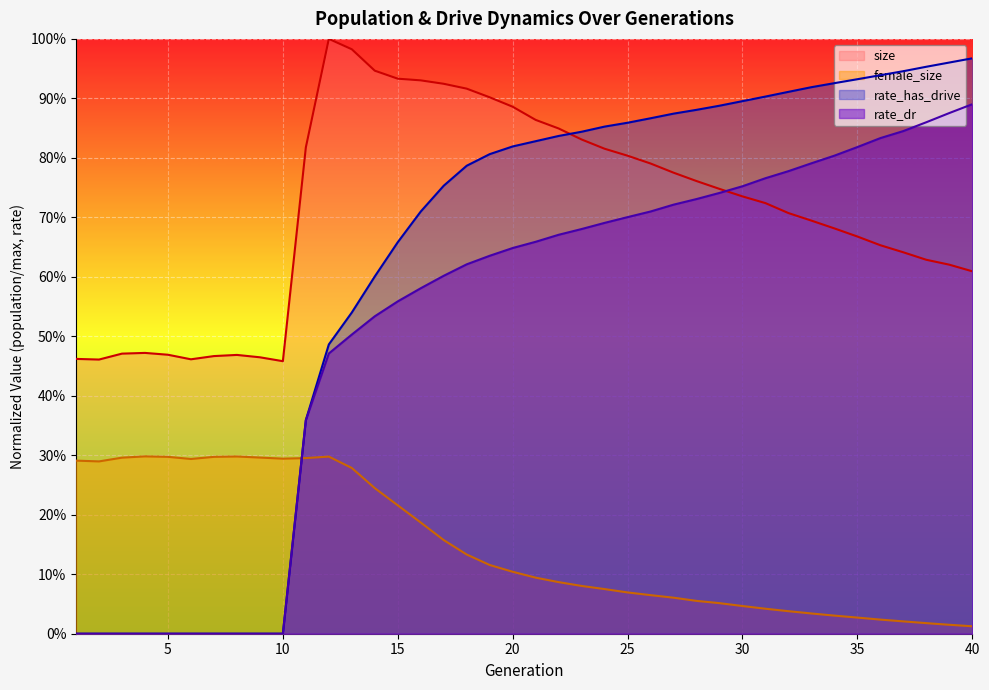

Is the value of size at 17 greater than the value of female_size at 9?

Yes